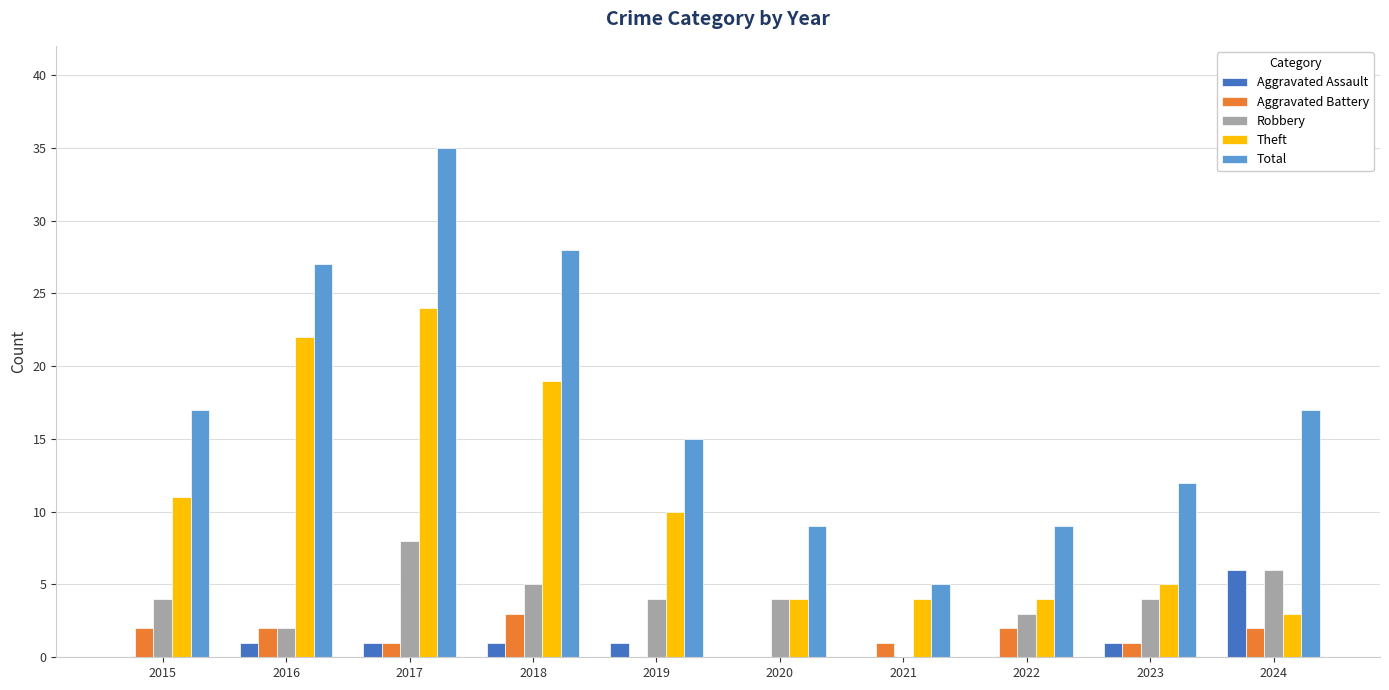

What is the maximum value shown in the chart?

35